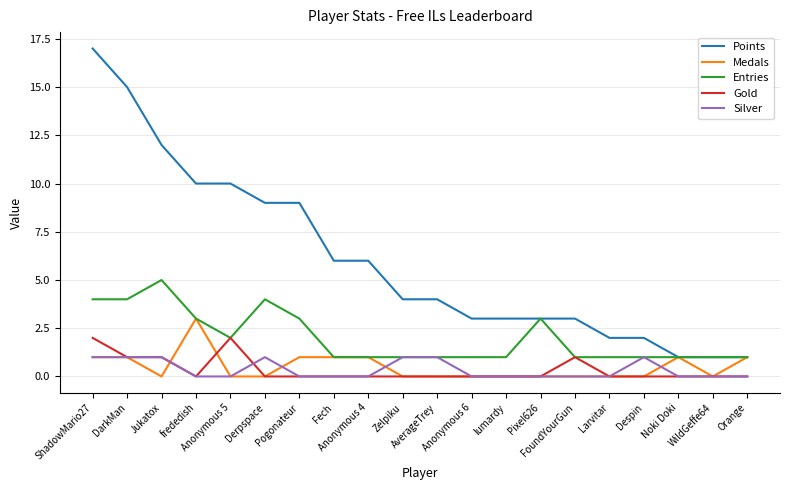

Does the chart have visible grid lines?

Yes